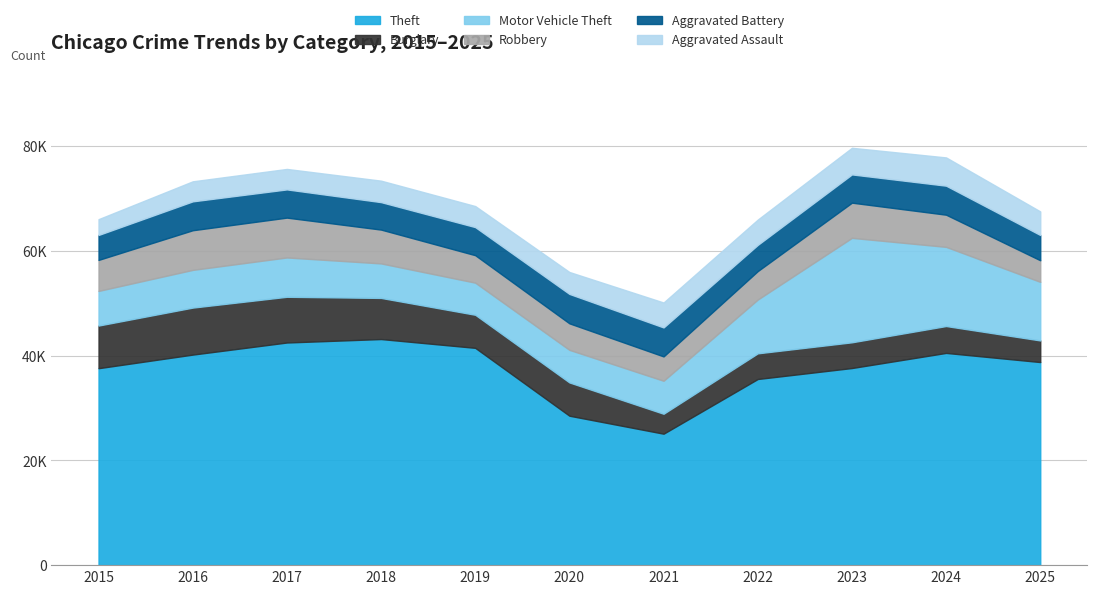

At which category is the sum across all series the highest?

2023